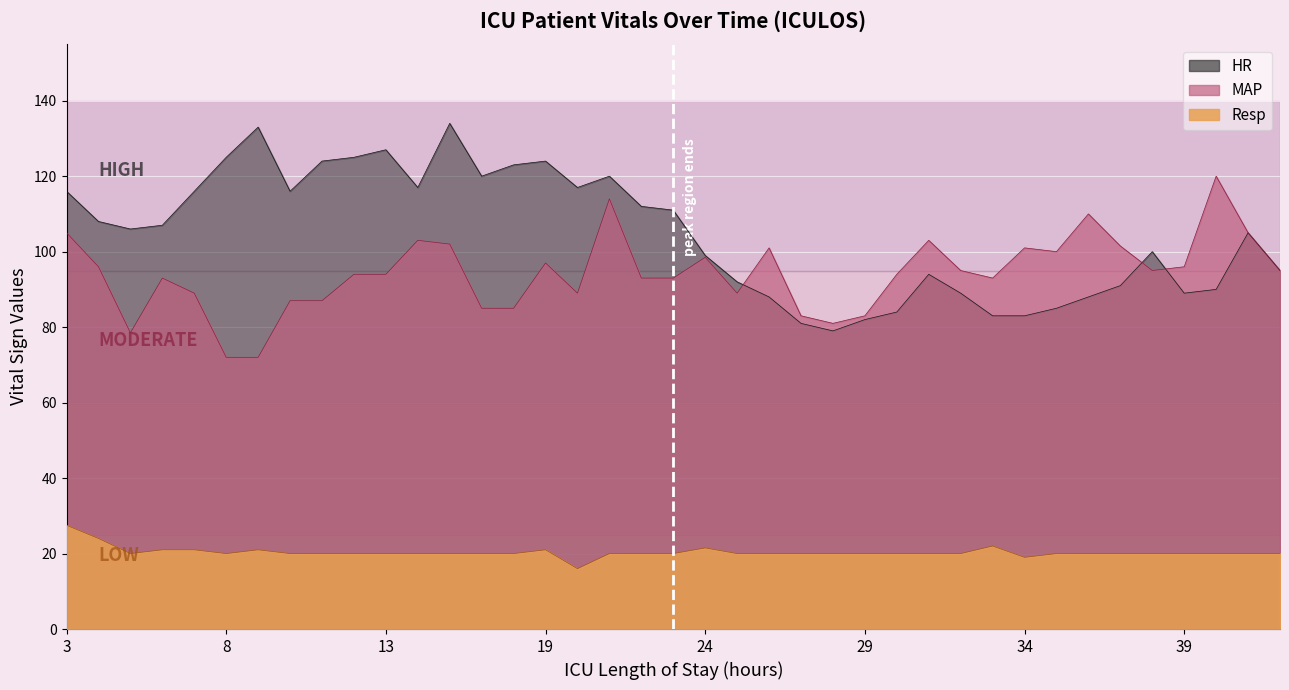

What is the value of the Resp point at the 11th from the left?

20.0